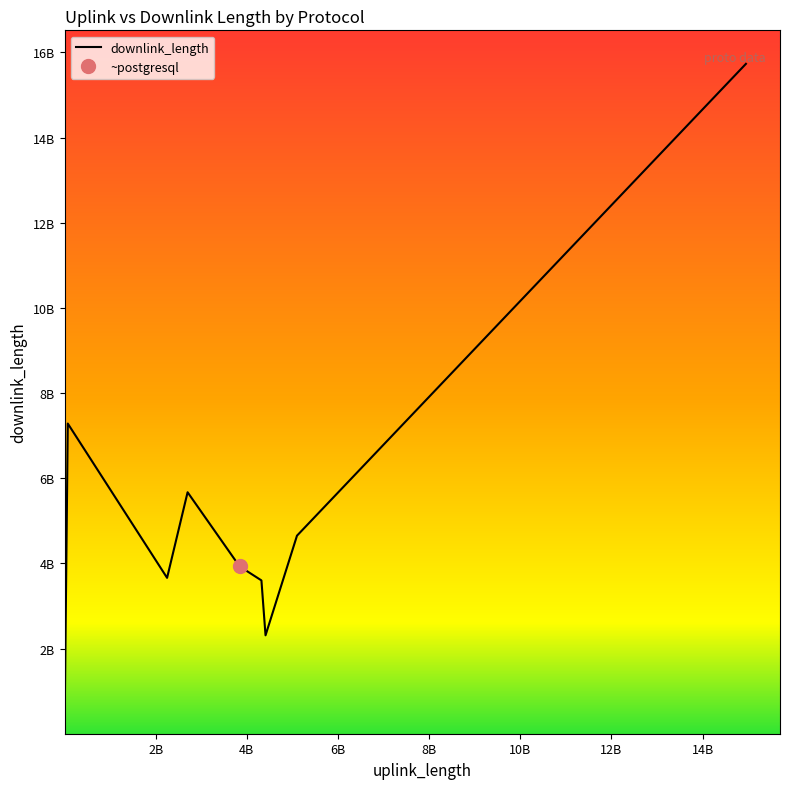

Rank the categories by value from lowest to highest.

18443, 4410390802, 4320391235, 2250295176, 3840370219, 5100486085, 2700399706, 71459028, 14951546840